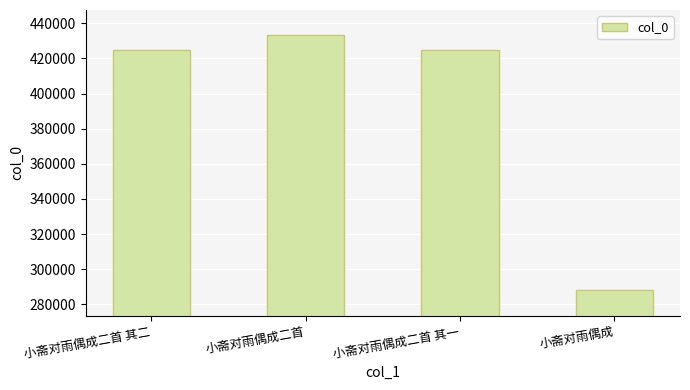

Which label corresponds to the largest value in the chart?

小斋对雨偶成二首